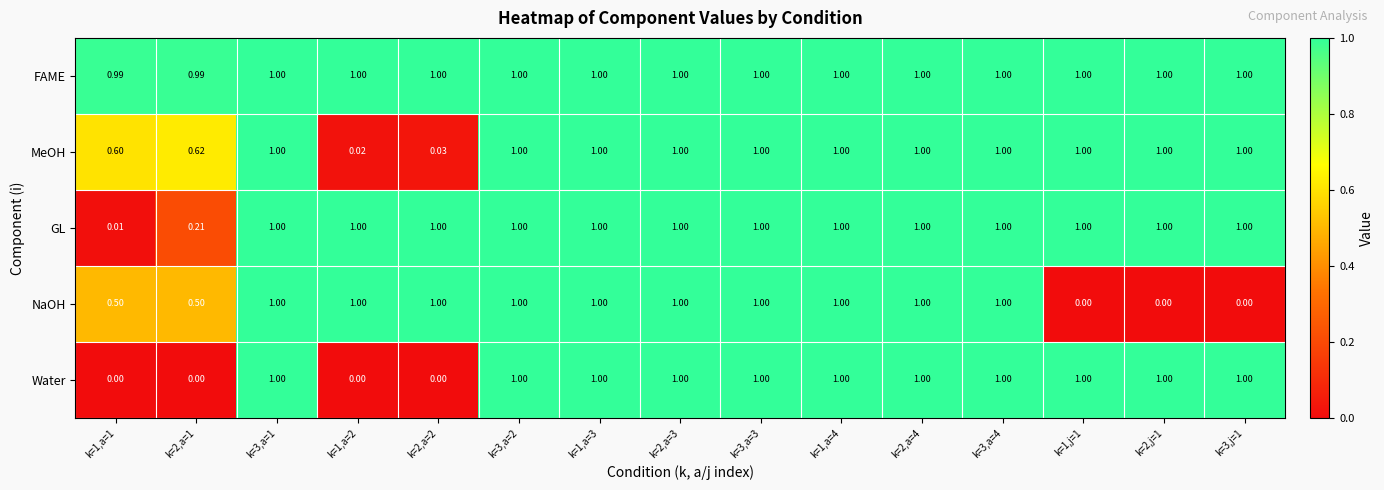

How many data points does each series have?

15